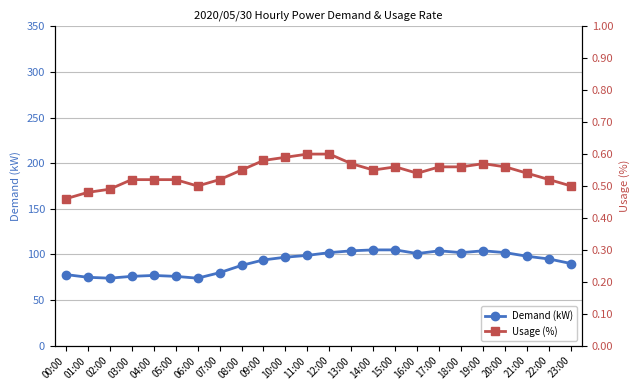

At which category is the sum across all series the highest?

15:00